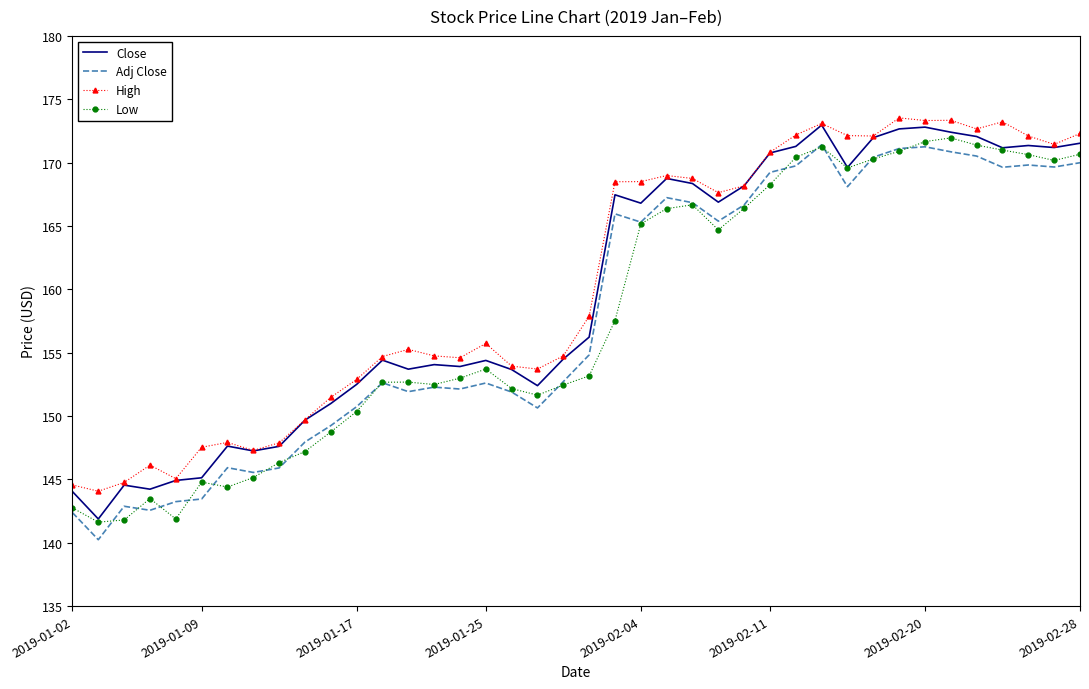

True or false: Adj Close and Close cross at least once.

False